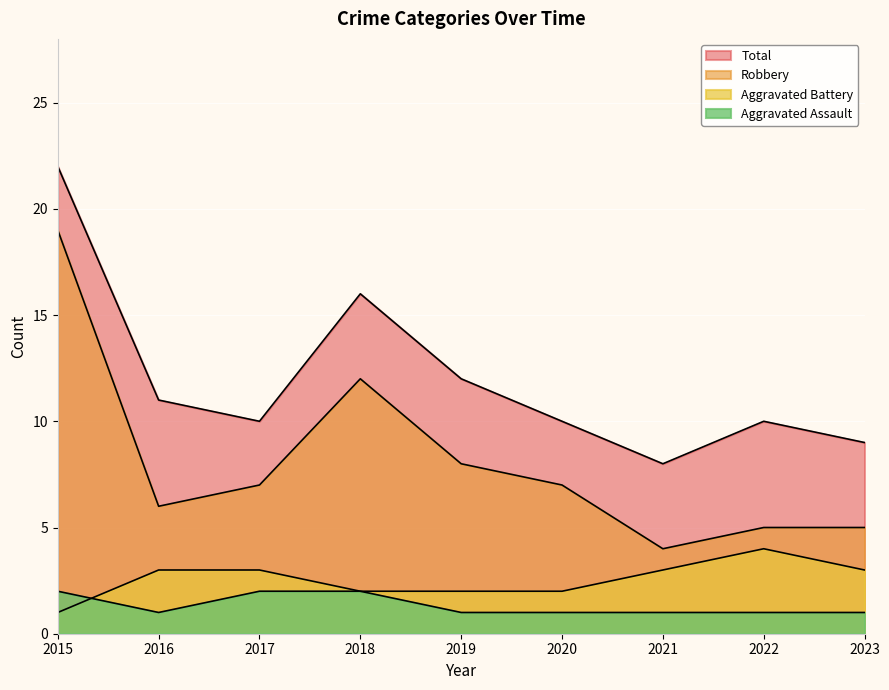

In Aggravated Assault, how many points are lower than both neighbors (excluding endpoints)?

1